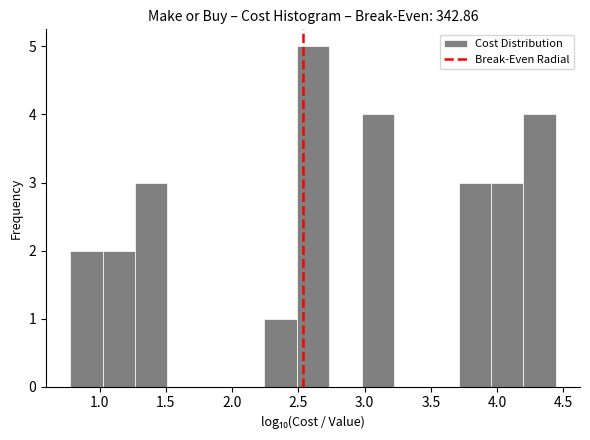

Reading left to right, transcribe this chart: for each bar, give the range it covers on the x-axis and its height. Neither the bar edges nor the heights are printed on the chart, so give them approximately, as read against the axes.

0.80 to 1.00: 2
1.00 to 1.25: 2
1.25 to 1.50: 3
1.50 to 1.75: 0
1.75 to 2.00: 0
2.00 to 2.25: 0
2.25 to 2.50: 1
2.50 to 2.75: 5
2.75 to 3.00: 0
3.00 to 3.20: 4
3.20 to 3.45: 0
3.45 to 3.70: 0
3.70 to 3.95: 3
3.95 to 4.20: 3
4.20 to 4.45: 4